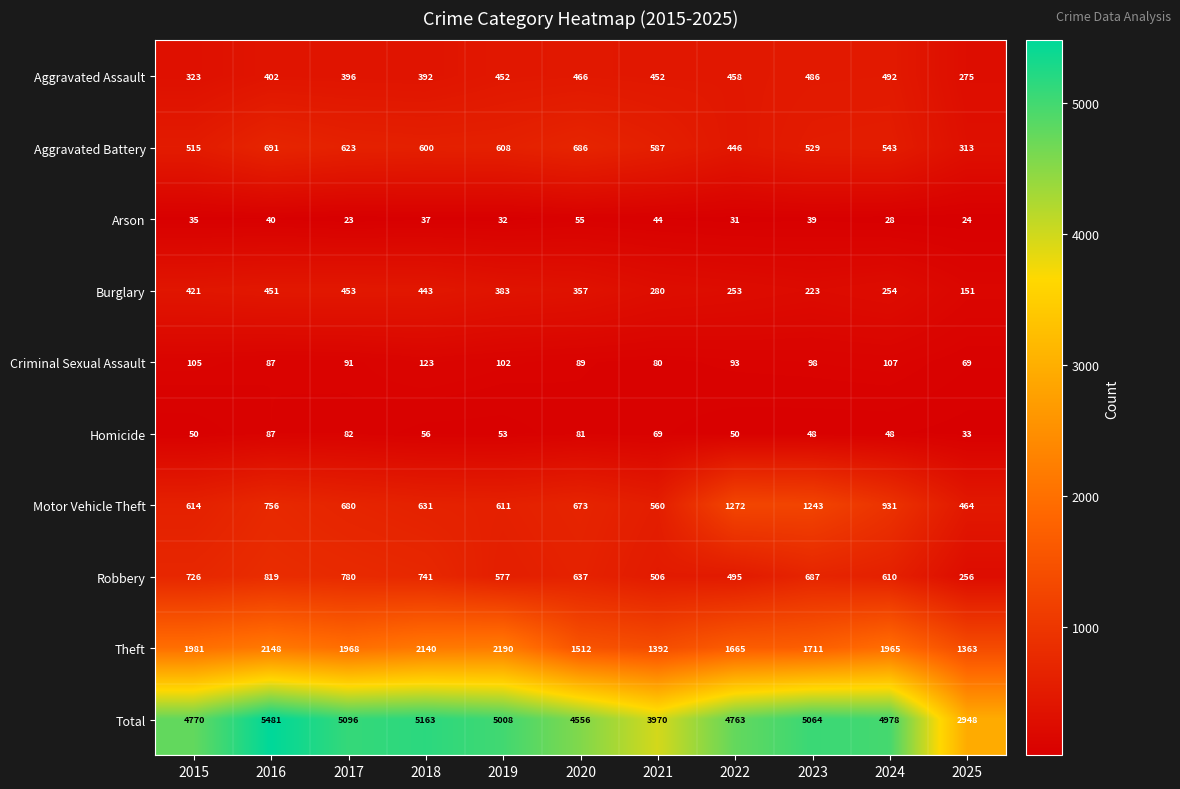

What is the greatest value displayed?

5481